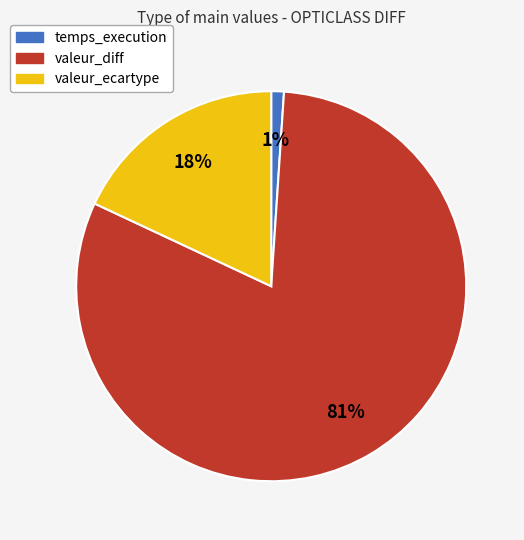

To the nearest percent, what is the combined percentage of valeur_diff and temps_execution?

82%